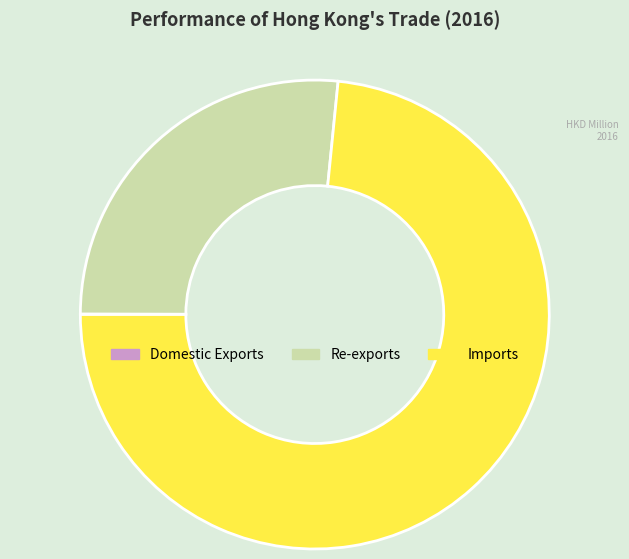

Is Imports the majority of the pie?

Yes